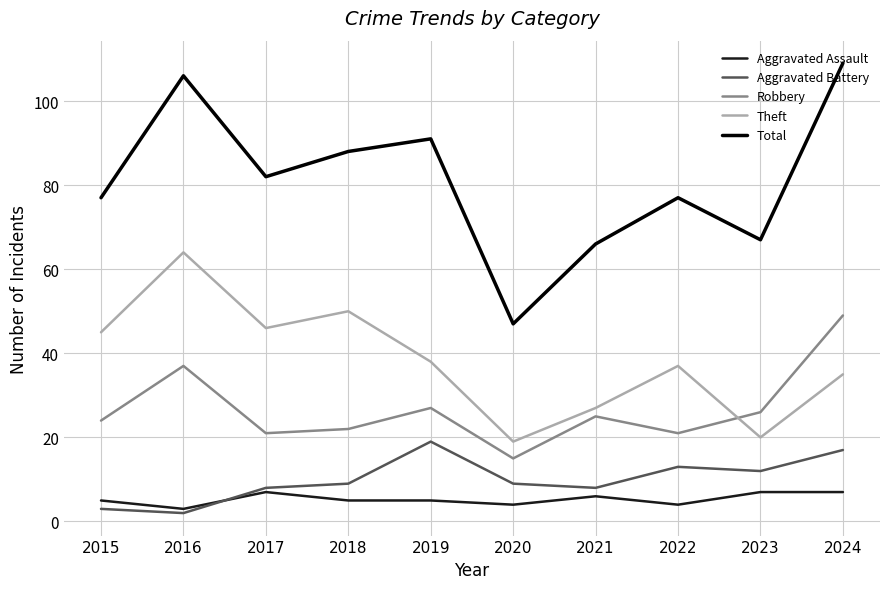

What is the spread (max minus min) of values at 2018?

83